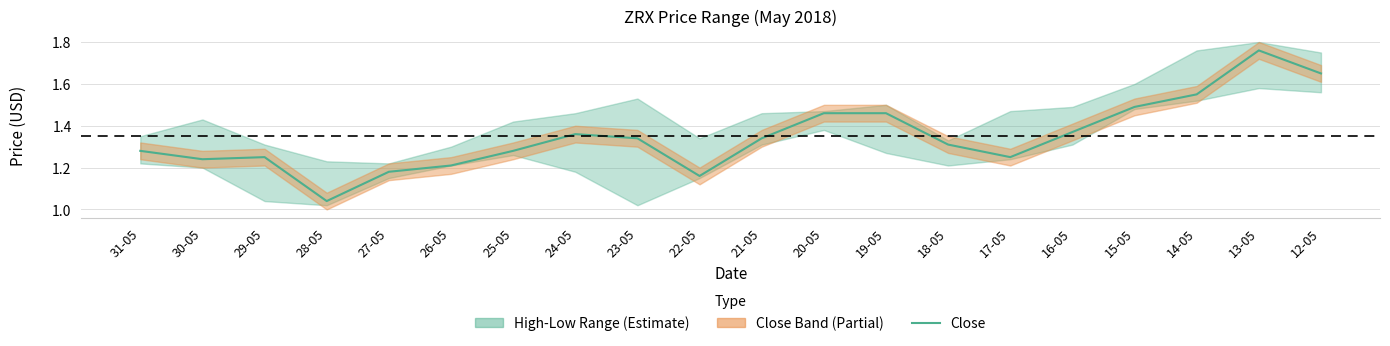

List the labels in order of value, smallest first.

28-05, 22-05, 27-05, 26-05, 30-05, 29-05, 17-05, 31-05, 25-05, 18-05, 23-05, 21-05, 24-05, 16-05, 20-05, 19-05, 15-05, 14-05, 12-05, 13-05